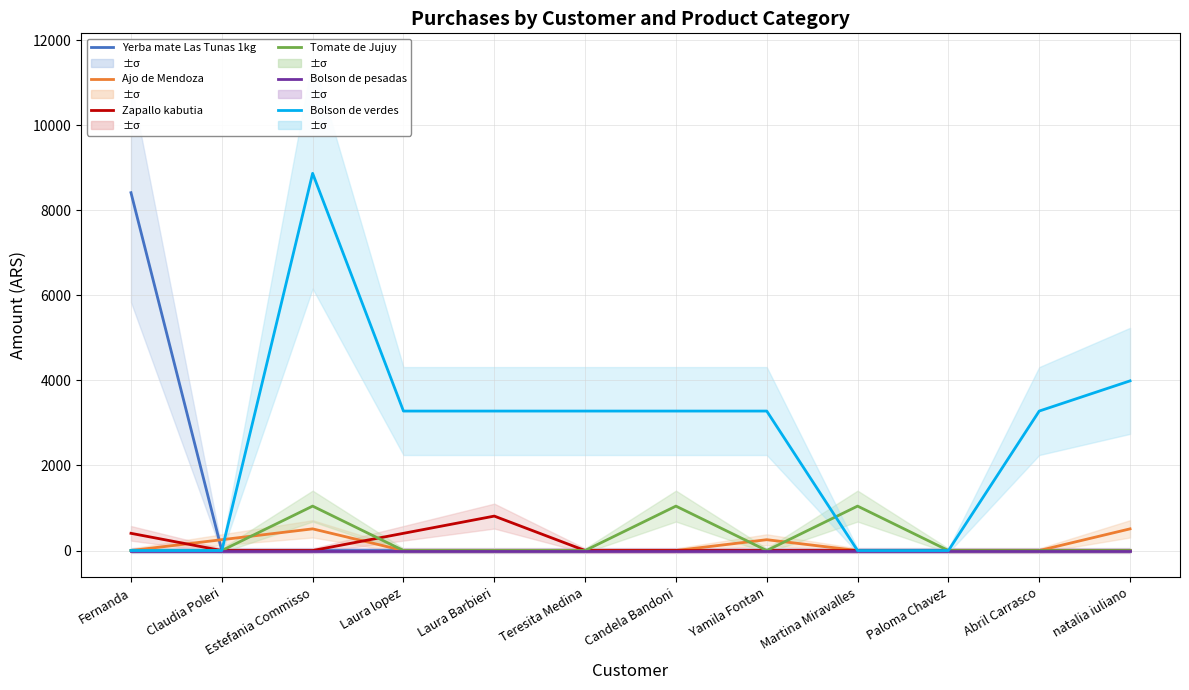

Where is Zapallo kabutia nearest to the value 405?

Fernanda